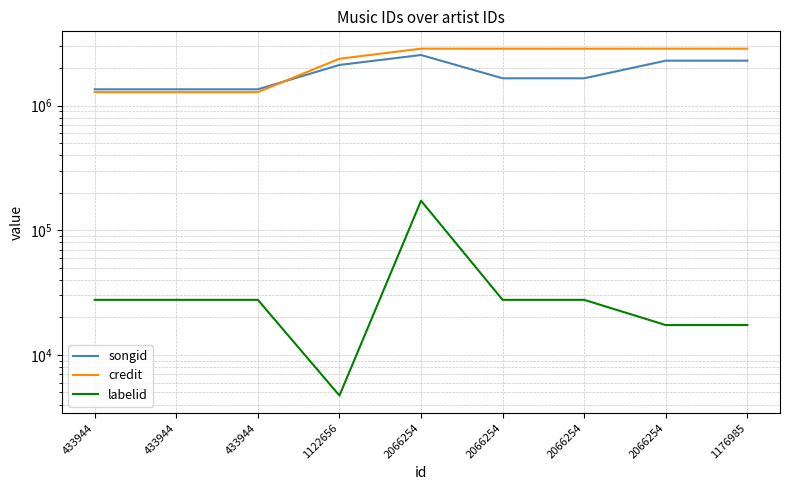

Does the chart display data point markers on the line(s)?

No